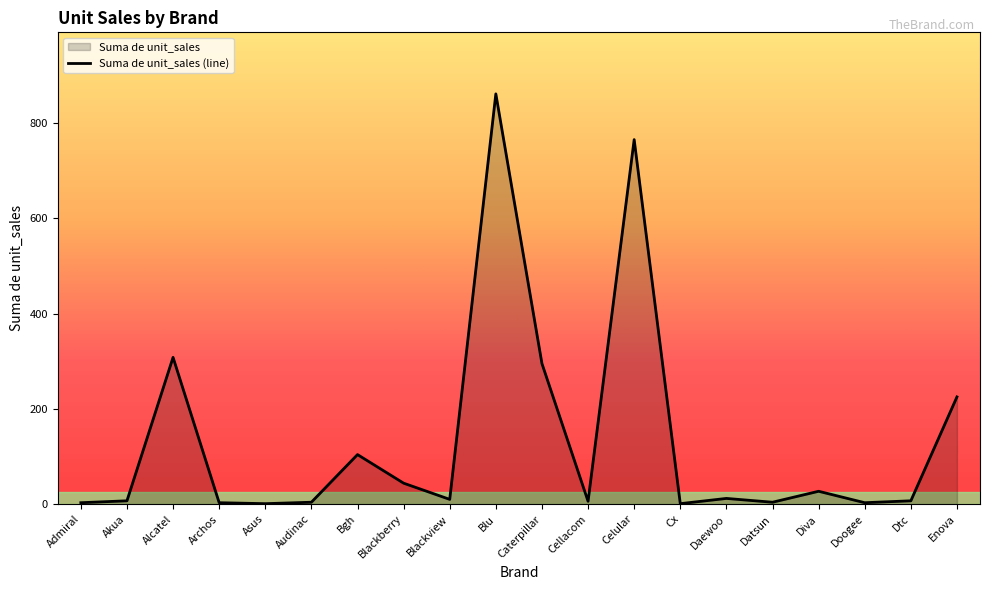

At which label does the data first exceed 10?

Alcatel